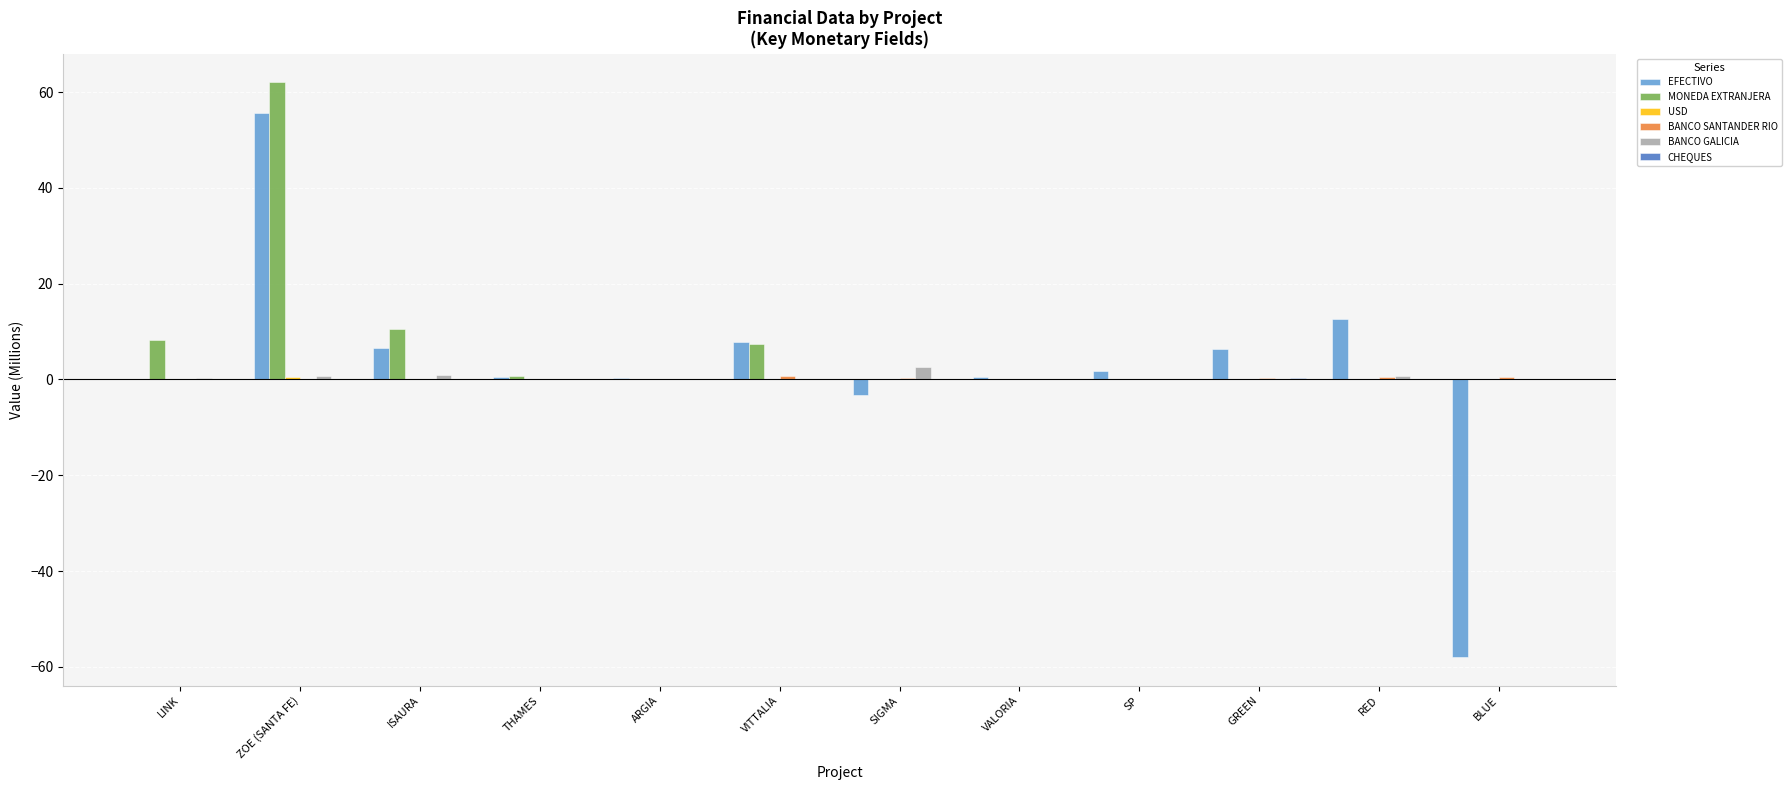

The EFECTIVO series shows 12.7 at RED. True or false?

True